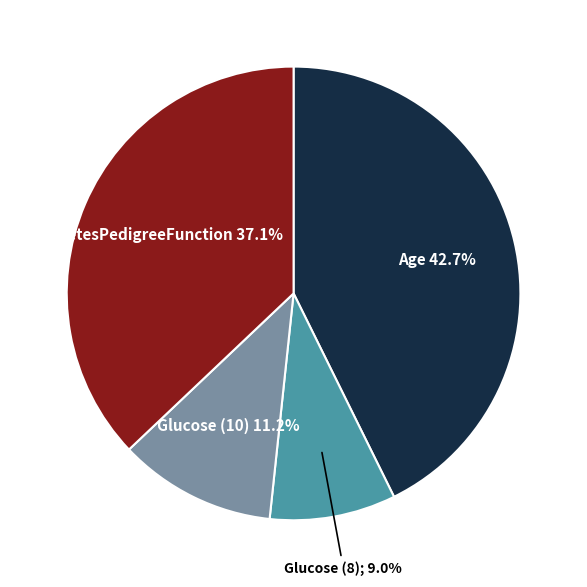

Is there a majority slice in this chart?

No